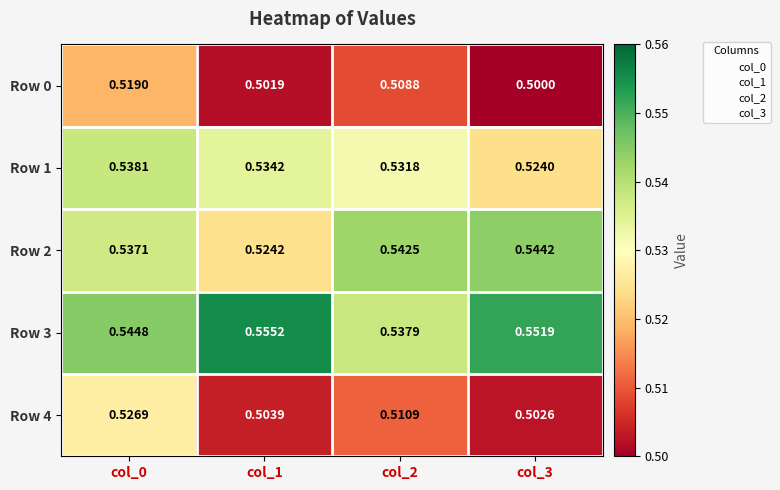

How many data points does each series have?

4